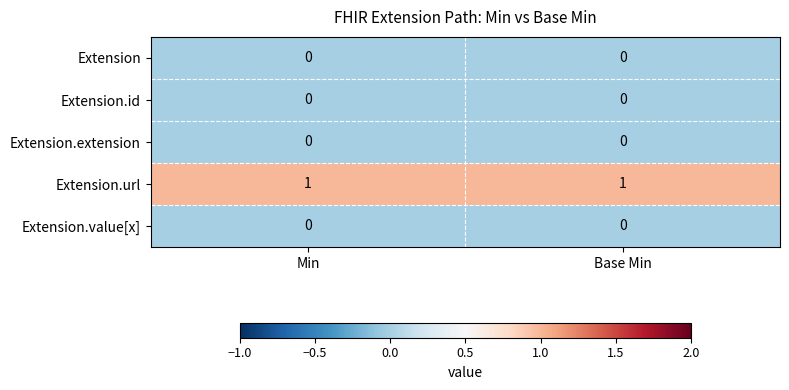

How many data points does each series have?

2